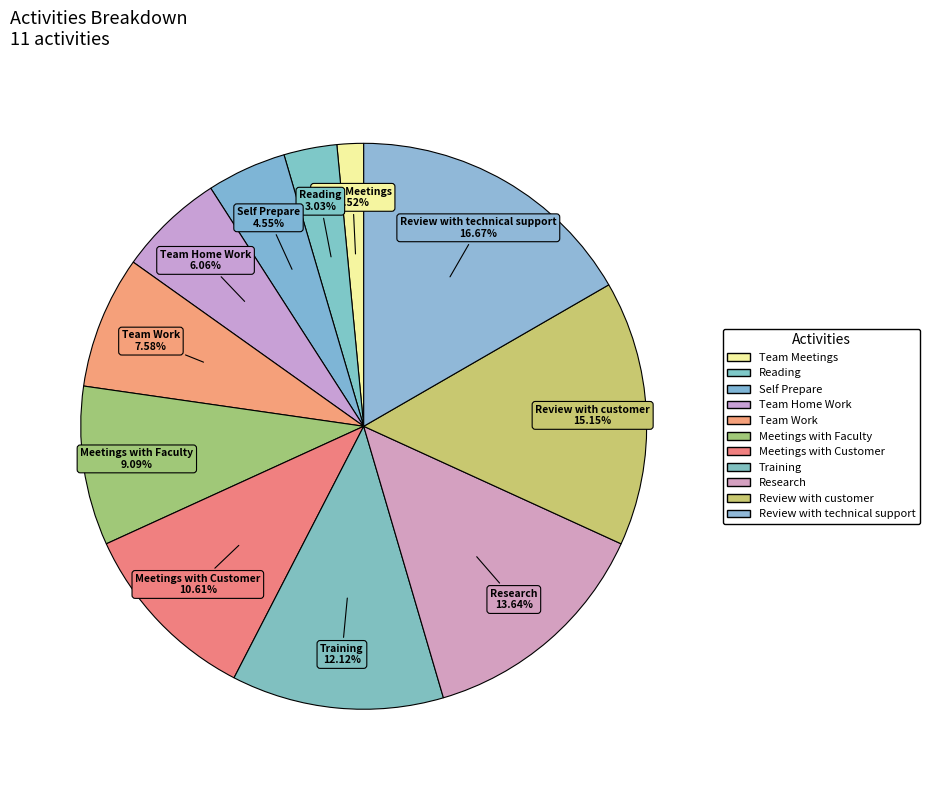

Is it true that Team Work is 15% of the pie?

False